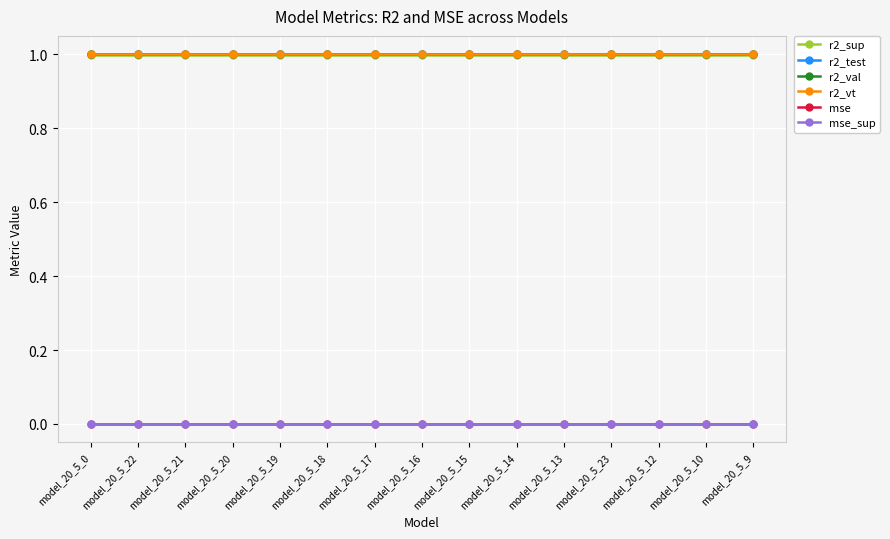

How many lines are shown in the chart?

6